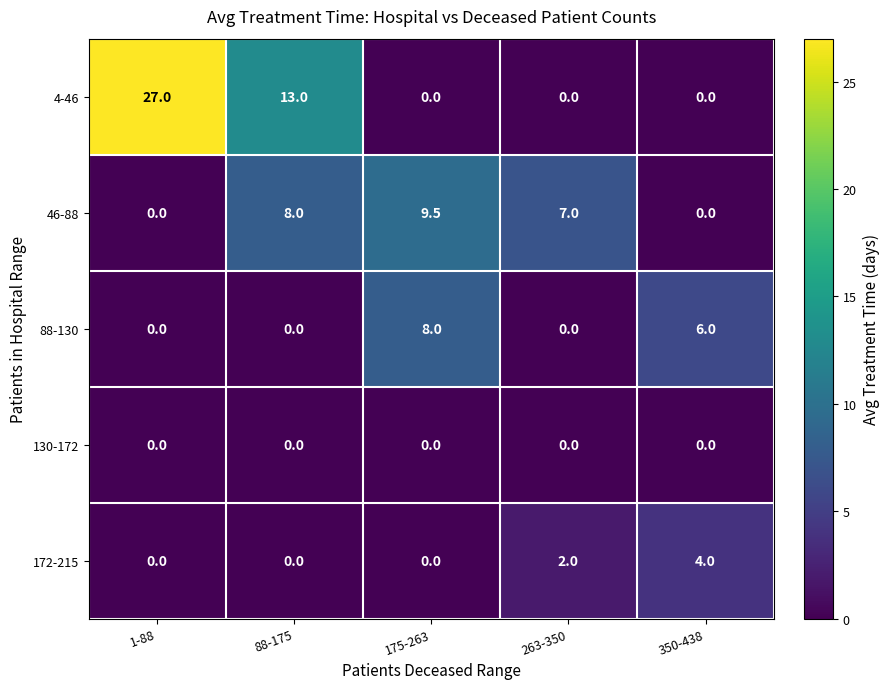

What is the sum of the 4-46 values at 88-175 and 350-438?

13.0